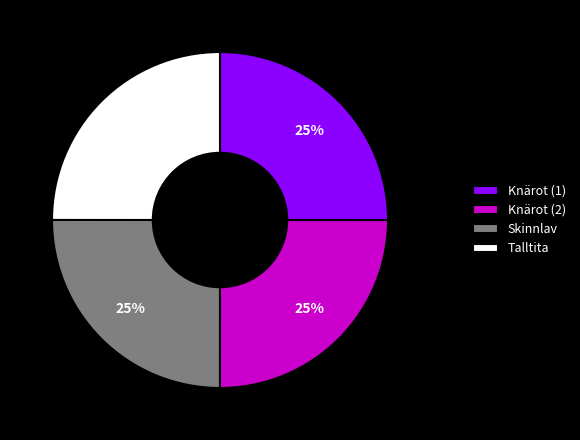

To the nearest percent, what is the average slice percentage?

25%